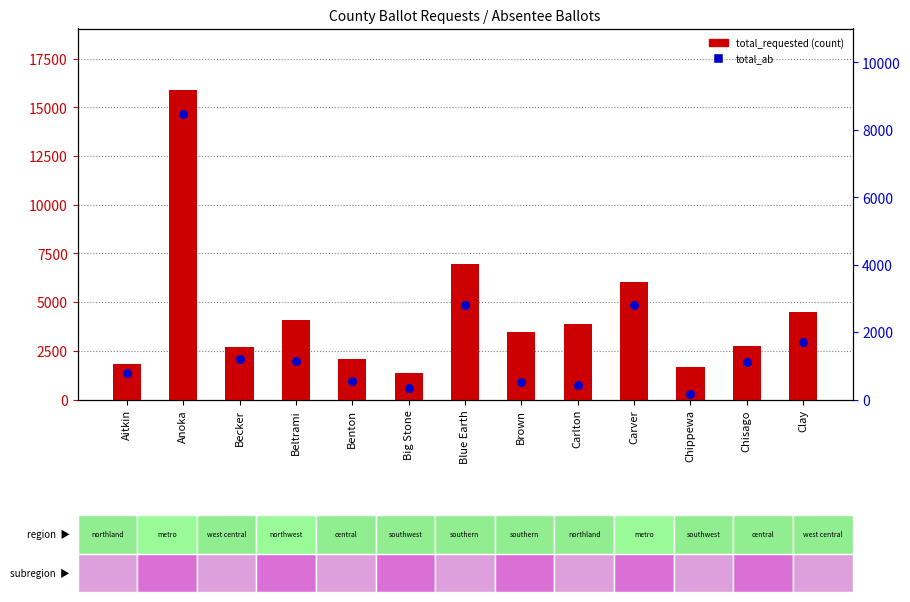

At which category is the sum across all series the highest?

Anoka